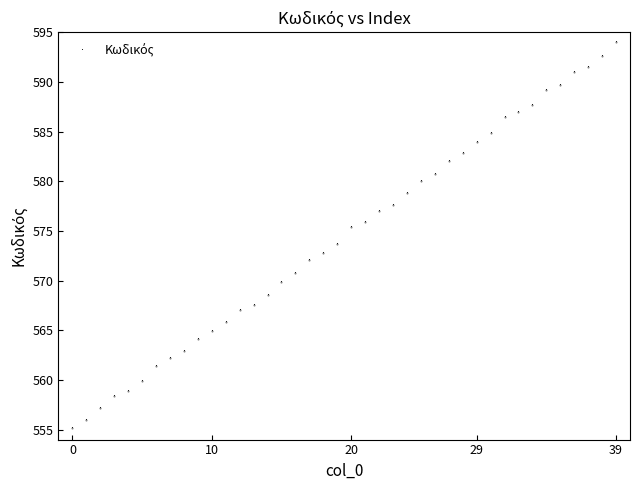

What is the average value?

574.4